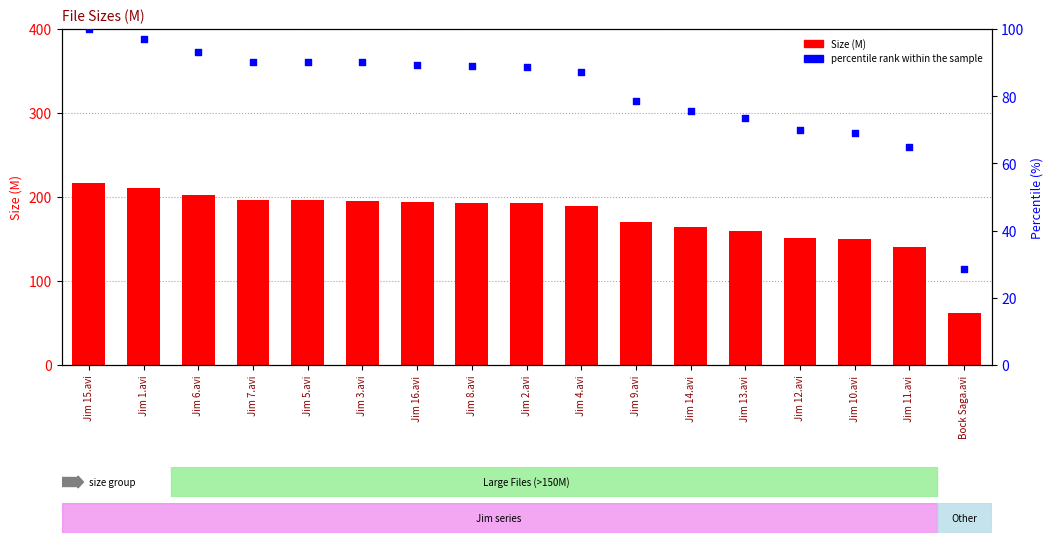

What is the total value across all series at Jim 10.avi?

218.8